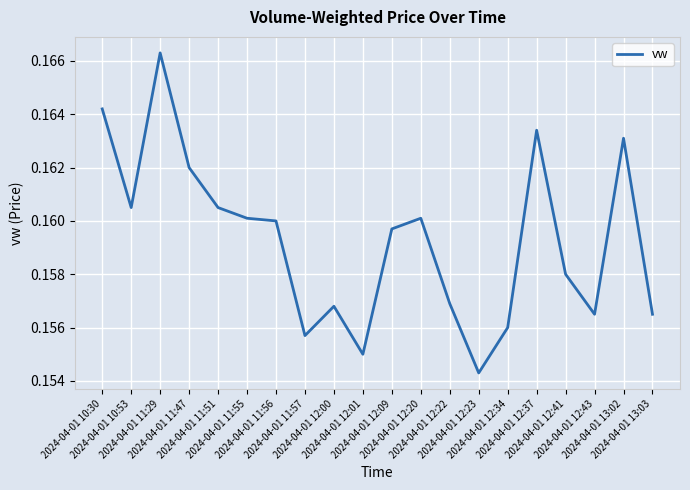

Rank the categories by value from lowest to highest.

2024-04-01 12:23, 2024-04-01 12:01, 2024-04-01 11:57, 2024-04-01 12:34, 2024-04-01 12:43, 2024-04-01 13:03, 2024-04-01 12:00, 2024-04-01 12:22, 2024-04-01 12:41, 2024-04-01 12:09, 2024-04-01 11:56, 2024-04-01 11:55, 2024-04-01 12:20, 2024-04-01 10:53, 2024-04-01 11:51, 2024-04-01 11:47, 2024-04-01 13:02, 2024-04-01 12:37, 2024-04-01 10:30, 2024-04-01 11:29